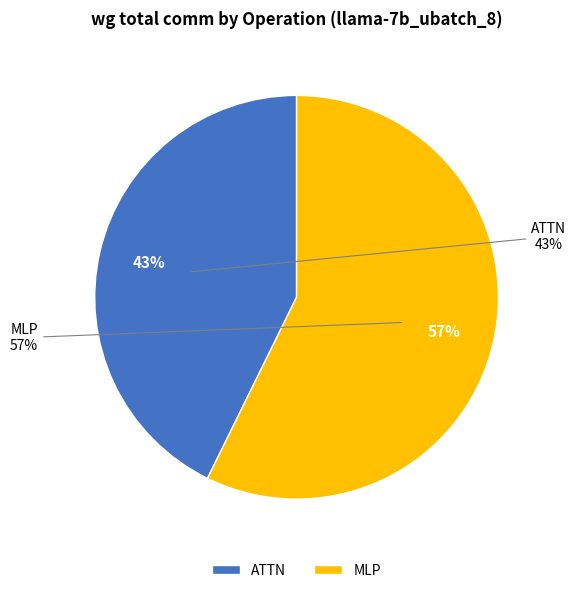

What percentage is the ATTN slice, to the nearest percent?

43%